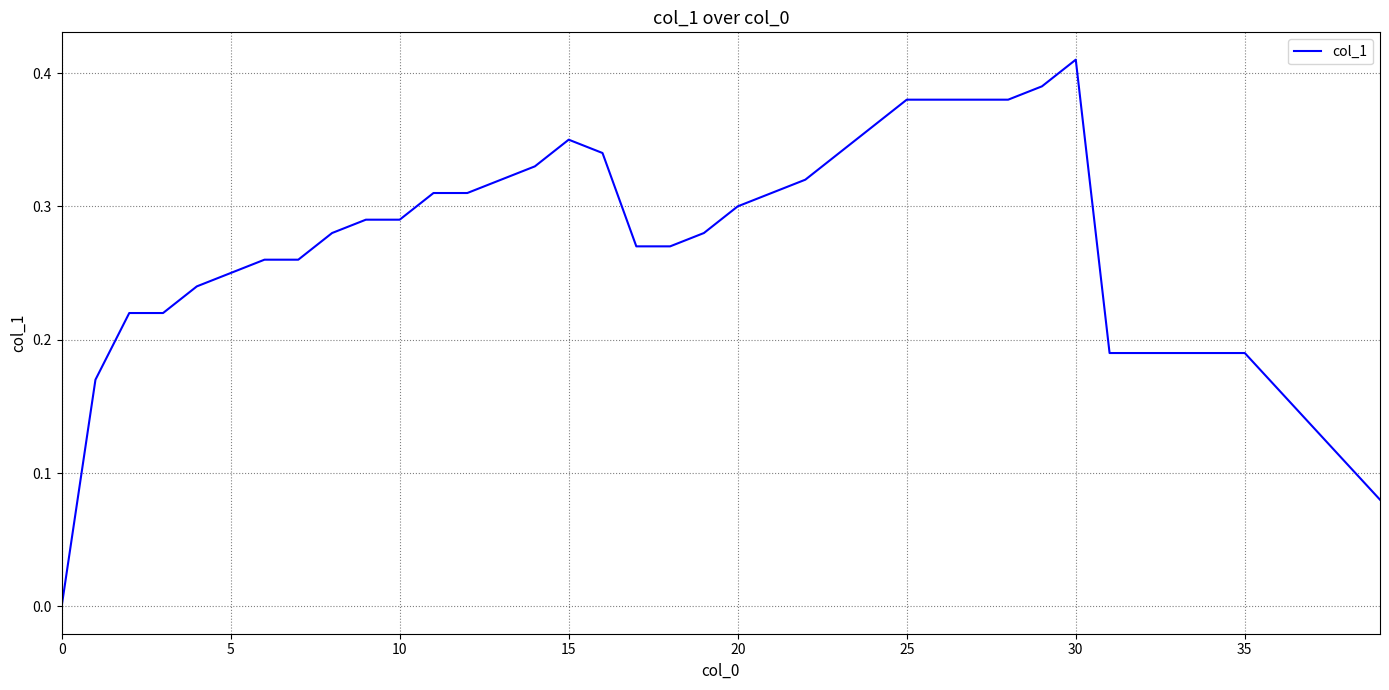

Does the chart have visible grid lines?

Yes